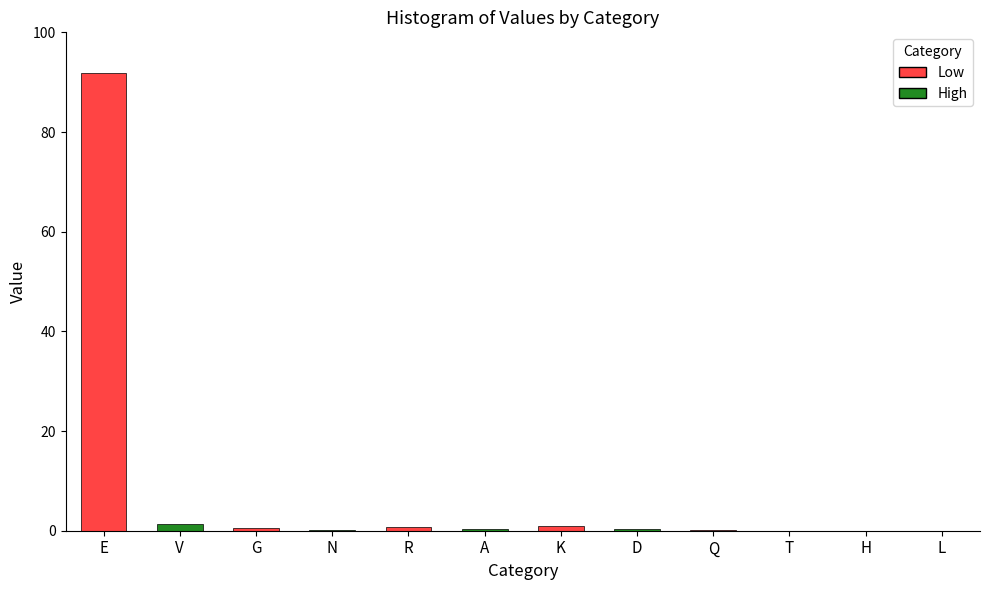

How many data points does each series have?

12